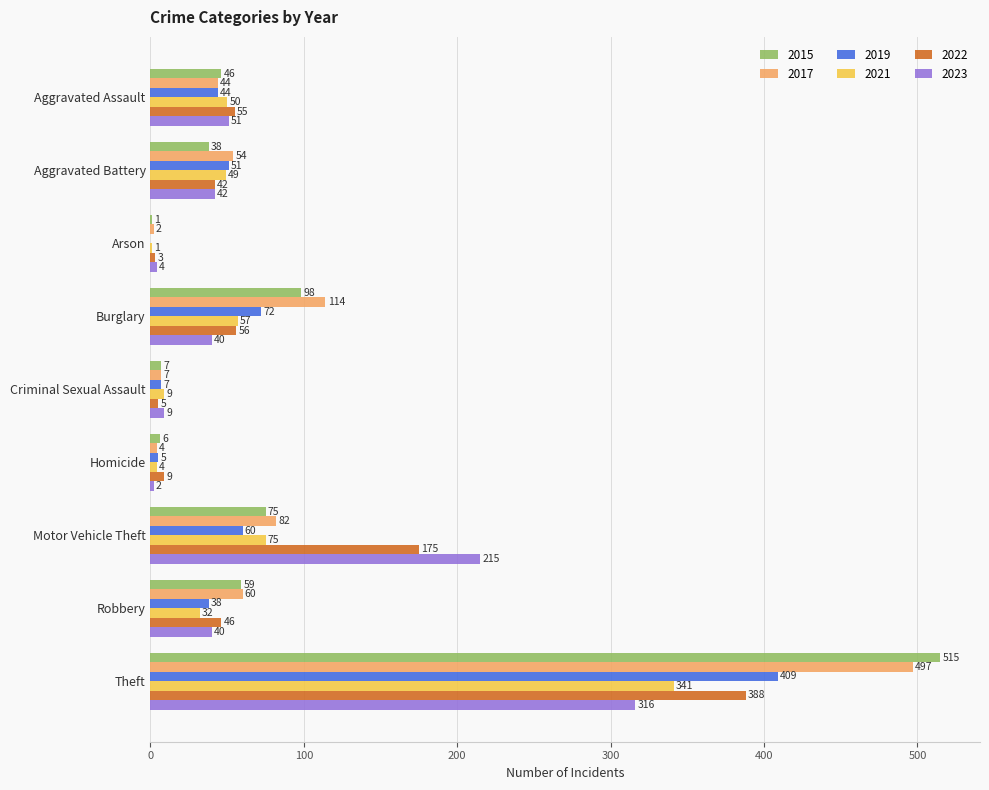

What value does the 2021 series have at Aggravated Assault?

50